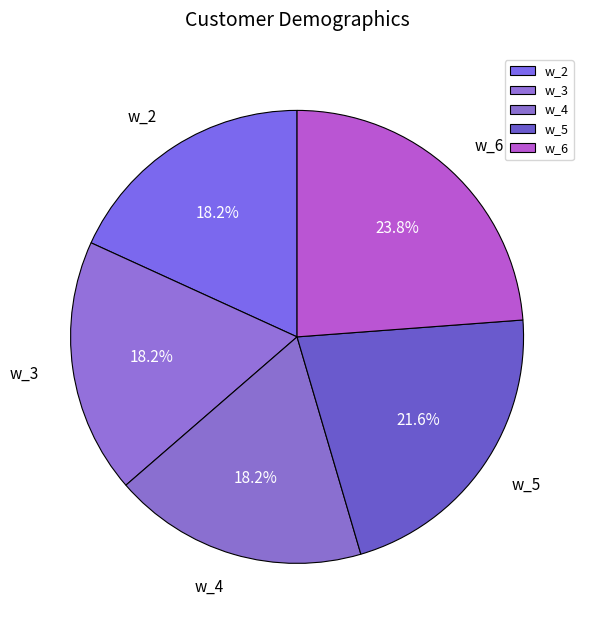

What portion of the pie excludes w_4?

81.8%